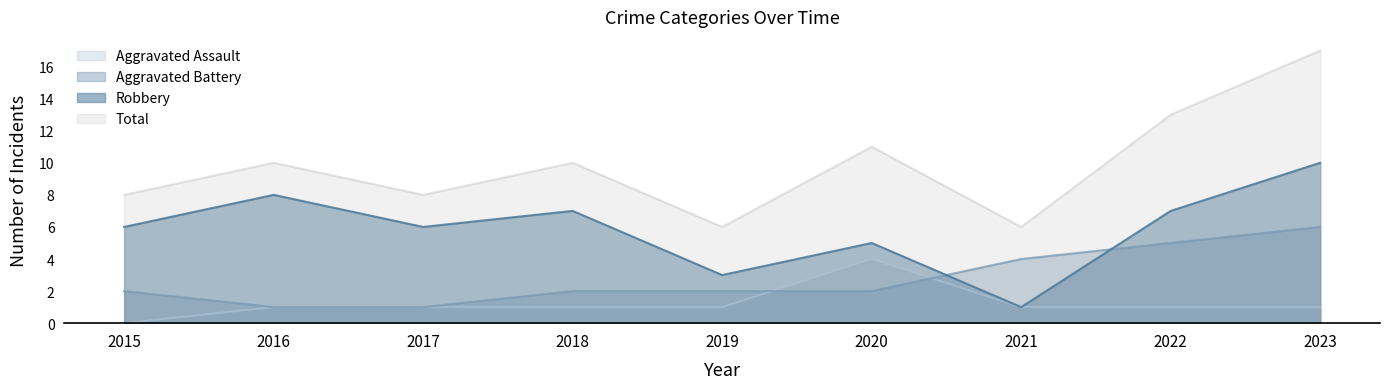

What is the sum of all Total values?

89